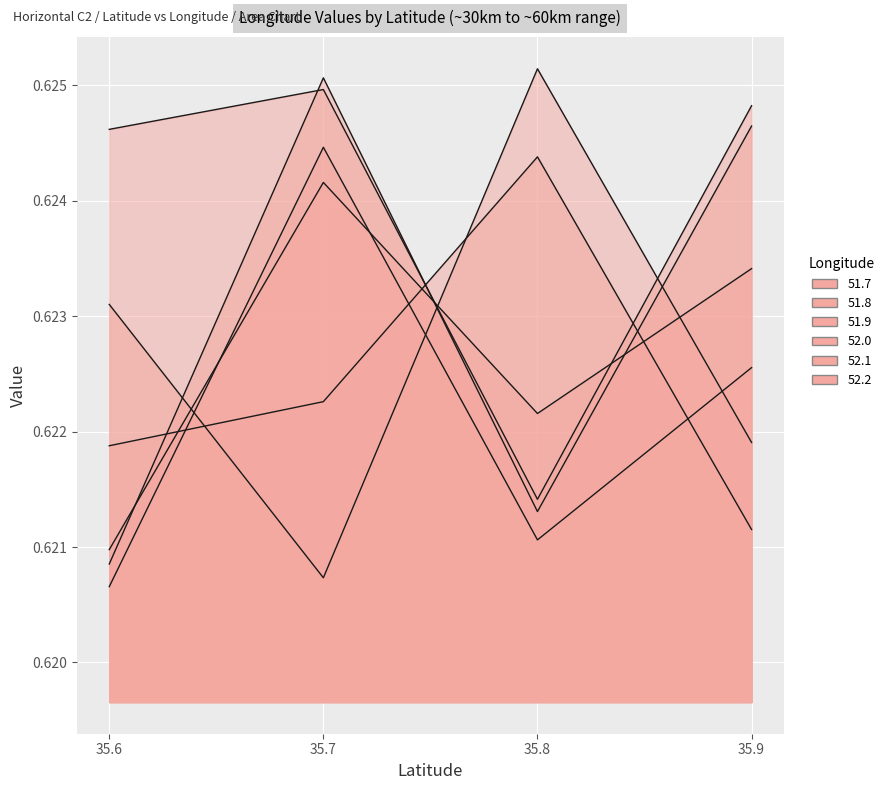

What is the sum of the 51.9 values at 35.7 and 35.6?

1.2